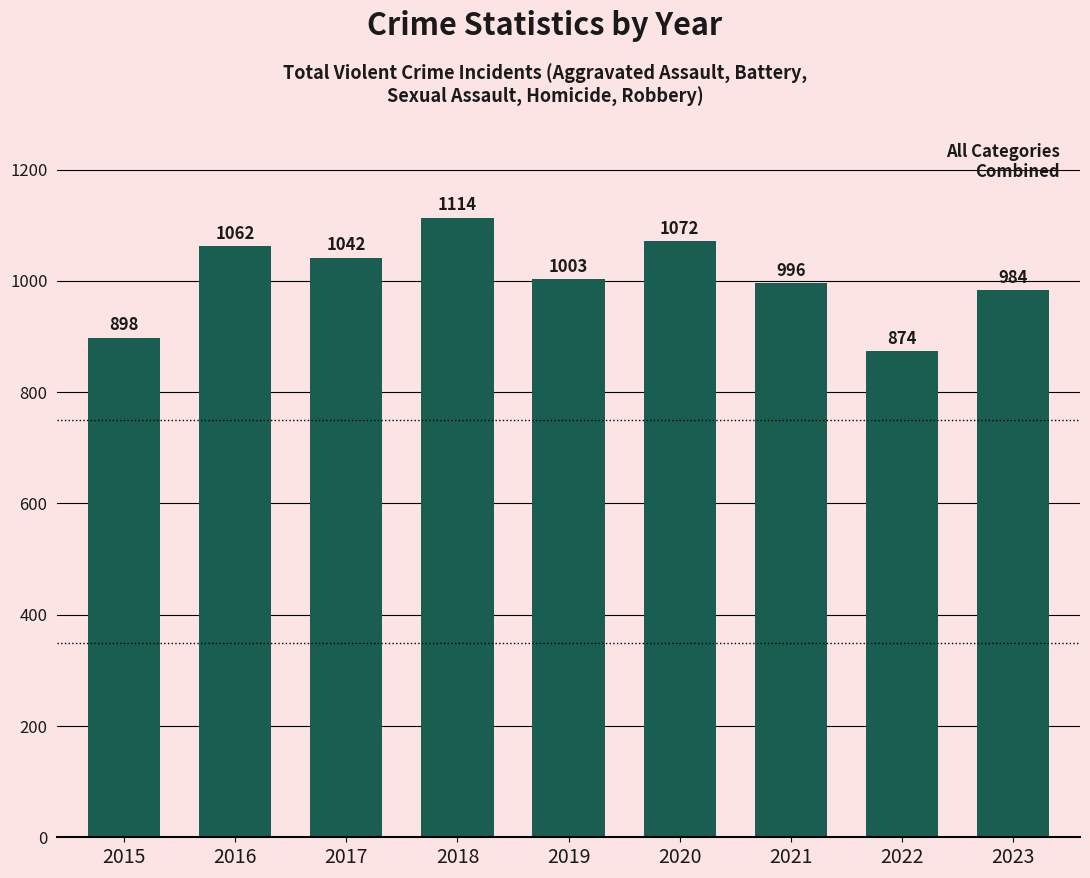

What is the change in value from 2021 to 2023?

-12